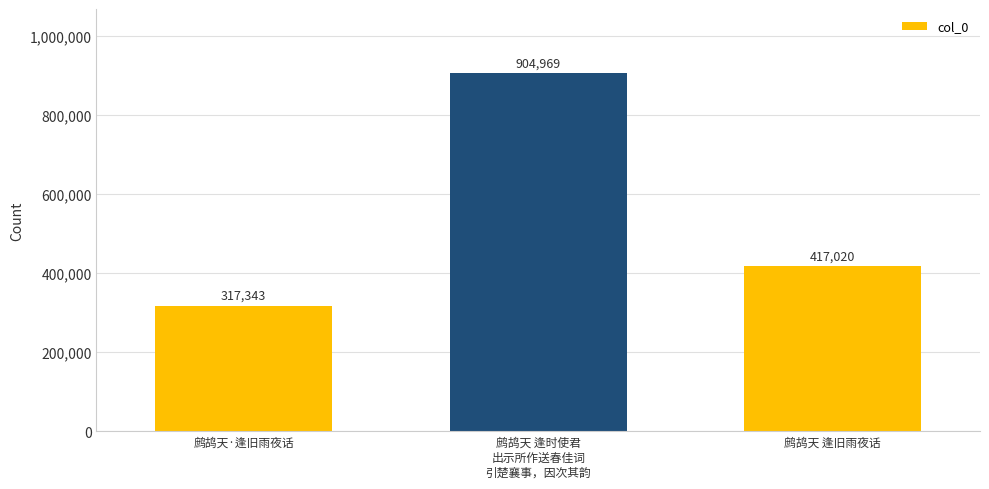

What is the ratio of the value at 鹧鸪天 逢时使君
出示所作送春佳词
引楚襄事，因次其韵 to the value at 鹧鸪天·逢旧雨夜话?

2.9